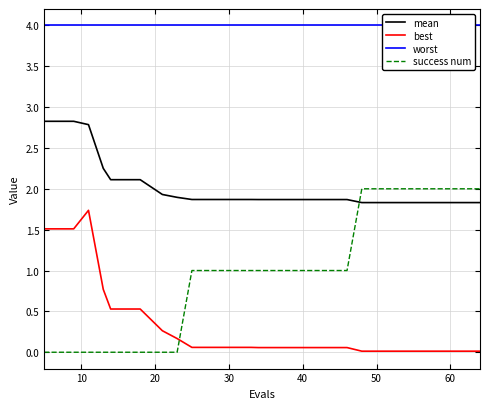

What is the difference between the maximum and minimum values in the best series?

1.7